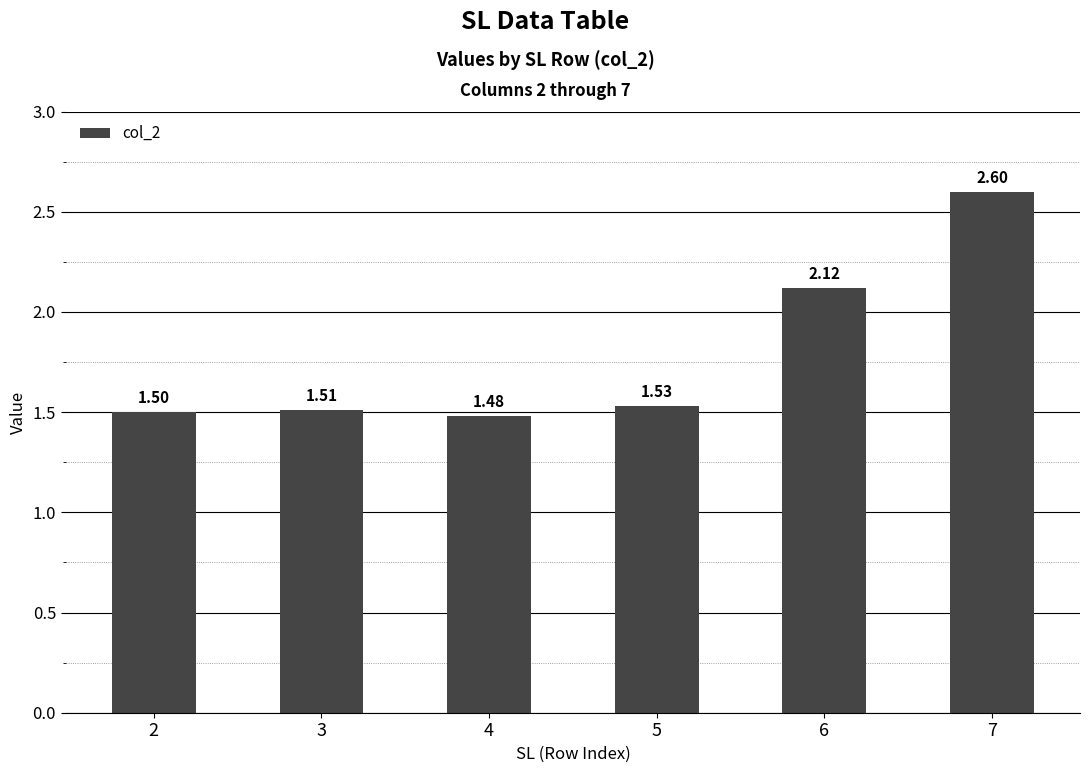

The chart shows a value of 0.9 at 2. True or false?

False